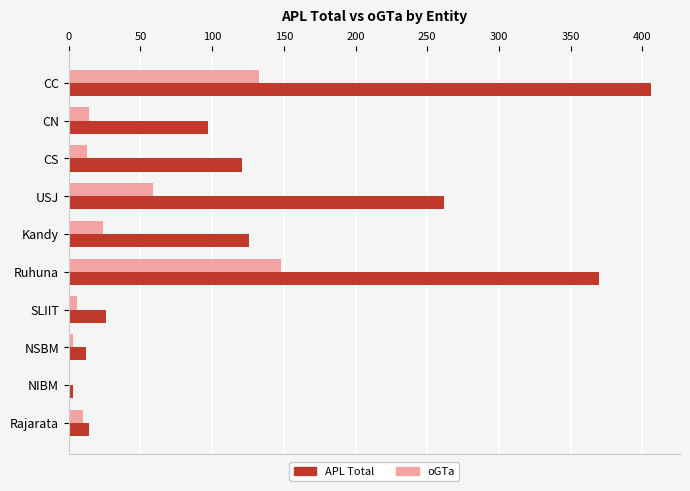

At which label is APL Total closest to 204?

USJ